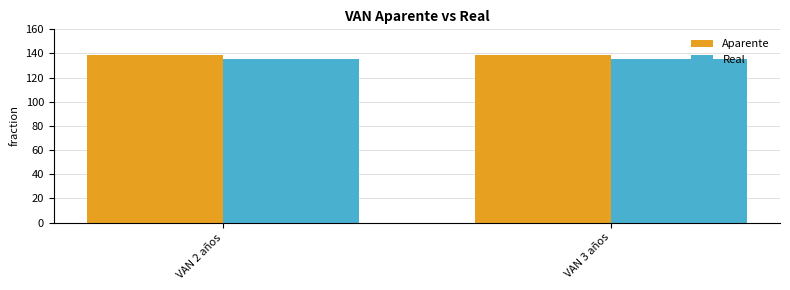

What is the sum of the Aparente values at VAN 2 años and VAN 3 años?

277.4